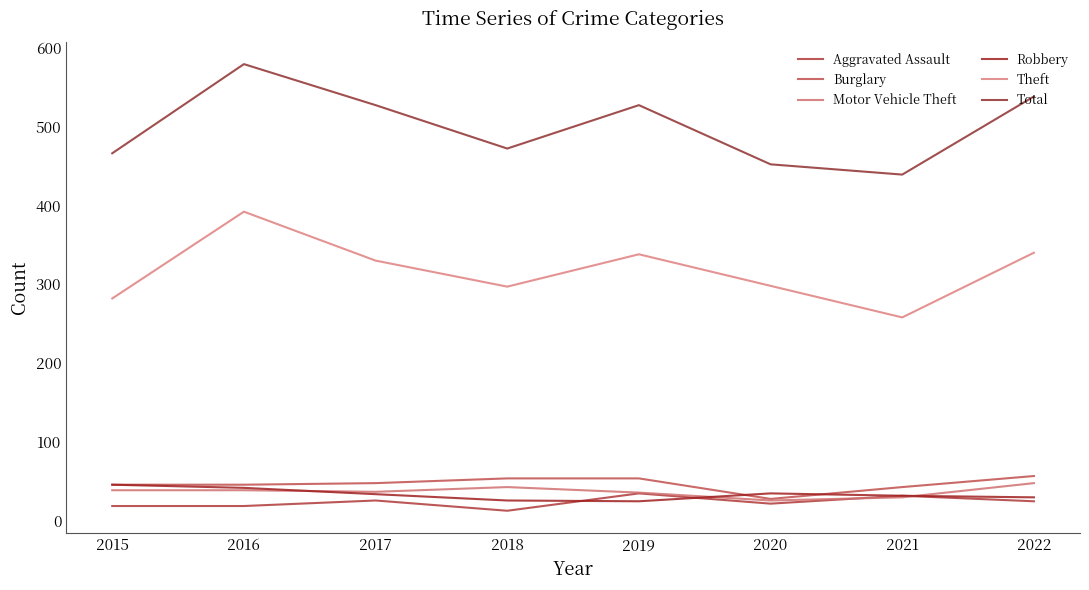

How many distinct data groups are displayed?

6